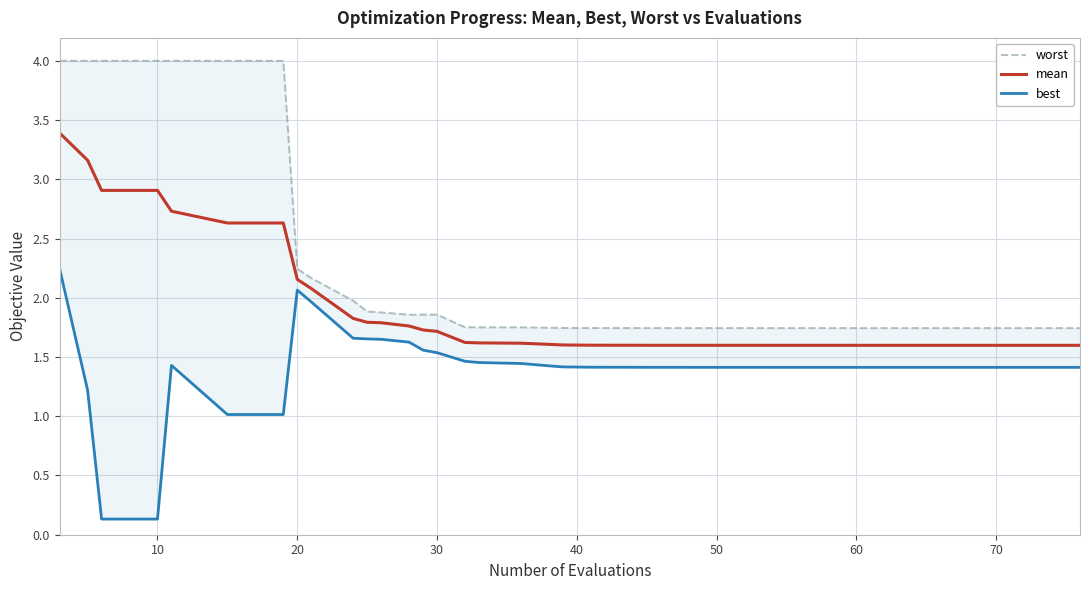

True or false: mean has a value of 3.3 at 20.

False